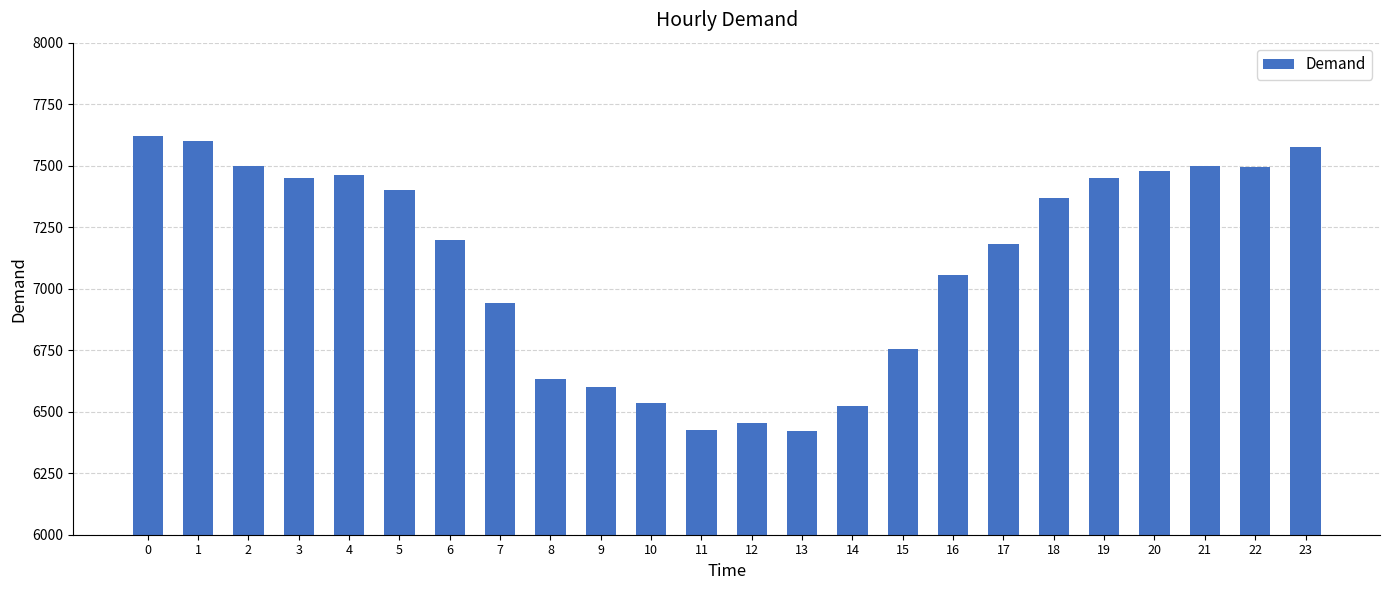

What is the difference between the second highest and second lowest values?

1176